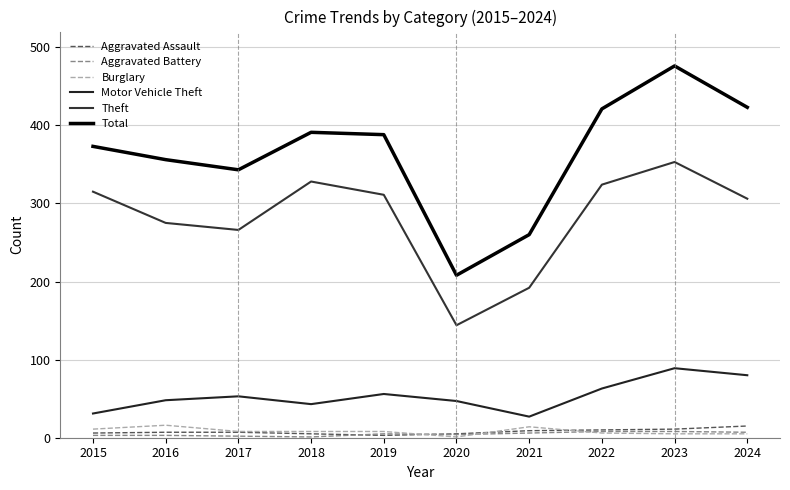

Count the number of data series in this chart.

6